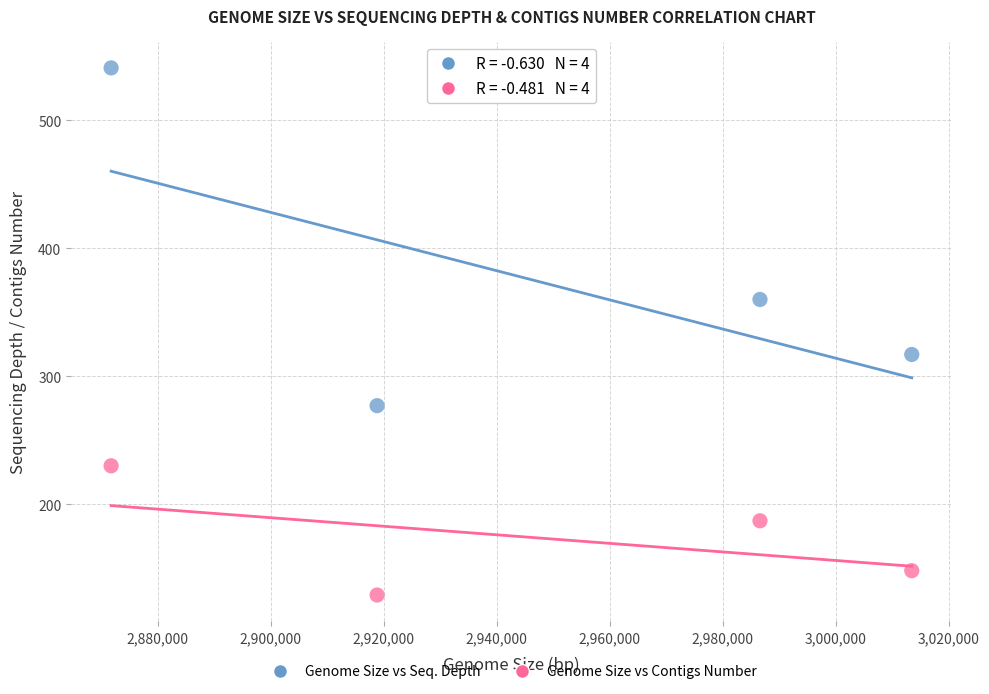

In the Genome Size vs Contigs Number series, what Y value is closest to 179?

187